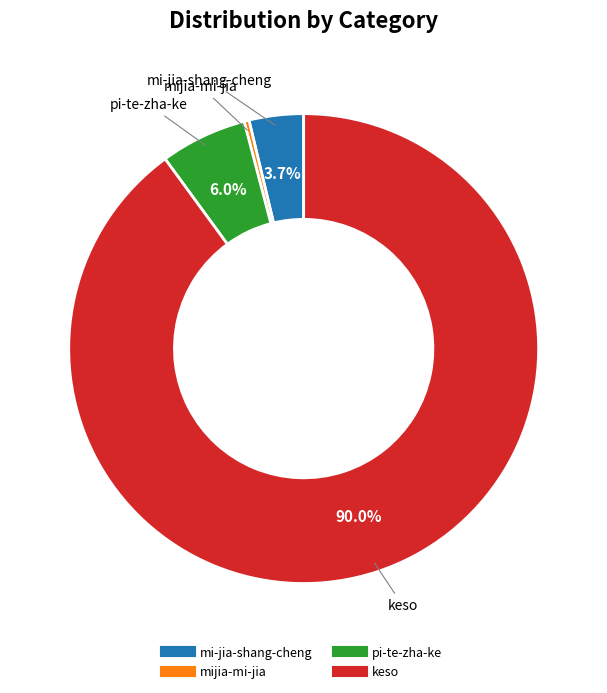

To the nearest percent, what is the average slice percentage?

25%